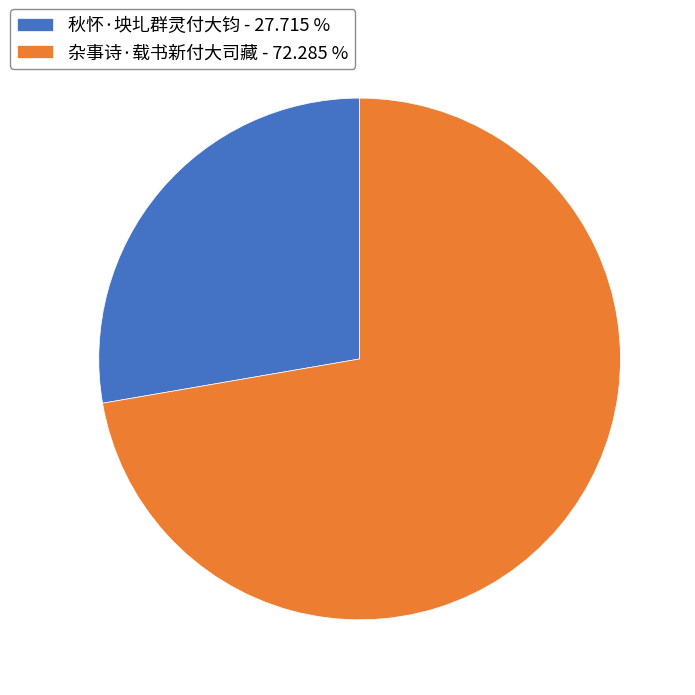

What is the largest slice in the pie chart?

杂事诗·载书新付大司藏